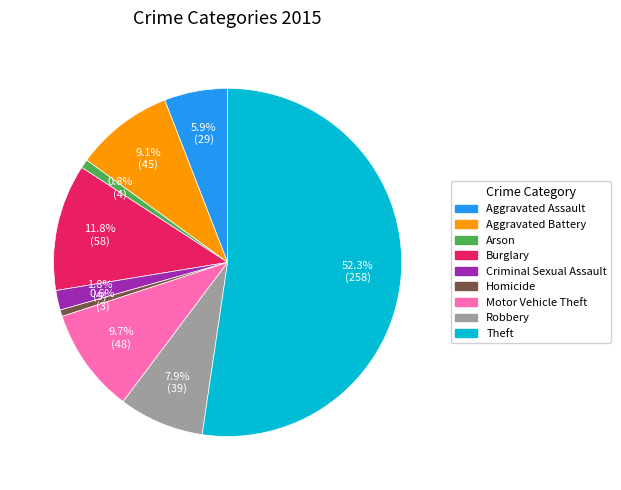

The Robbery slice represents 20% of the pie. True or false?

False